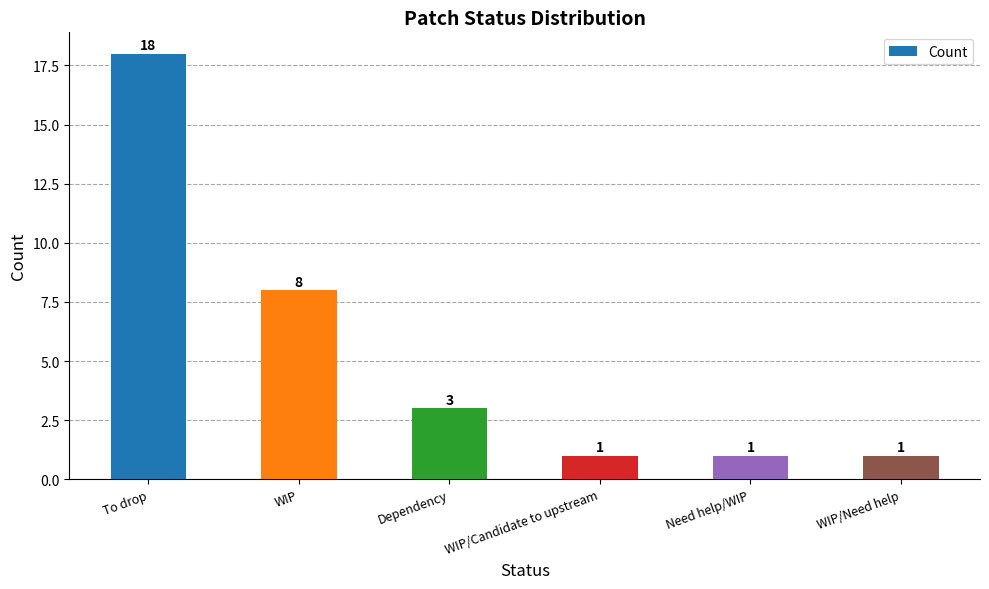

What is the difference between the maximum and second lowest values?

17